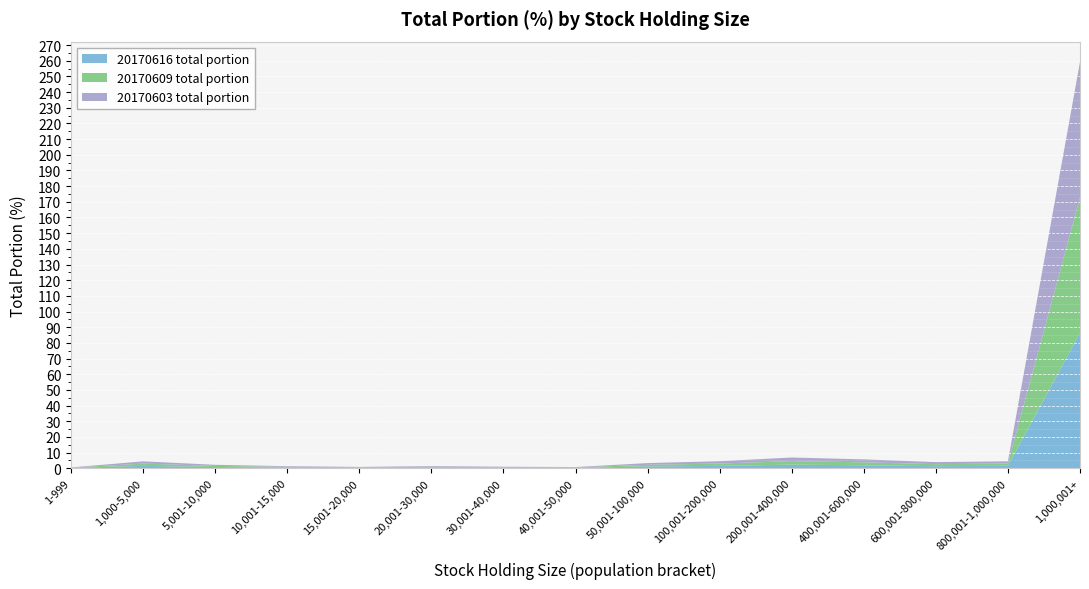

Reading left to right, extract all data points from this chart.

20170616 total portion: 1-999=0.2	1,000-5,000=1.5	5,001-10,000=0.7	10,001-15,000=0.4	15,001-20,000=0.3	20,001-30,000=0.4	30,001-40,000=0.3	40,001-50,000=0.2	50,001-100,000=1.1	100,001-200,000=1.5	200,001-400,000=2.2	400,001-600,000=1.9	600,001-800,000=1.3	800,001-1,000,000=1.5	1,000,001+=86.4
20170609 total portion: 1-999=0.2	1,000-5,000=1.5	5,001-10,000=0.7	10,001-15,000=0.4	15,001-20,000=0.3	20,001-30,000=0.4	30,001-40,000=0.3	40,001-50,000=0.2	50,001-100,000=1.1	100,001-200,000=1.5	200,001-400,000=2.3	400,001-600,000=1.9	600,001-800,000=1.3	800,001-1,000,000=1.4	1,000,001+=86.5
20170603 total portion: 1-999=0.2	1,000-5,000=1.4	5,001-10,000=0.7	10,001-15,000=0.4	15,001-20,000=0.3	20,001-30,000=0.4	30,001-40,000=0.3	40,001-50,000=0.2	50,001-100,000=1.1	100,001-200,000=1.5	200,001-400,000=2.3	400,001-600,000=1.9	600,001-800,000=1.3	800,001-1,000,000=1.4	1,000,001+=86.5